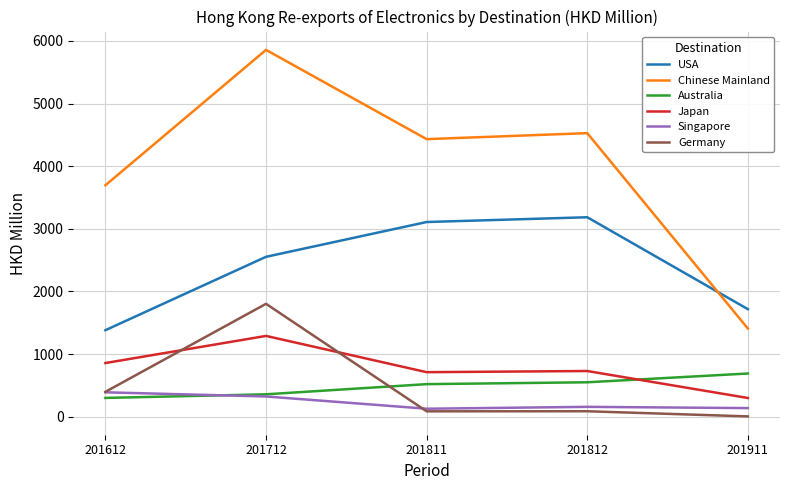

Rank the series by their maximum value, from lowest to highest.

Singapore, Australia, Japan, Germany, USA, Chinese Mainland